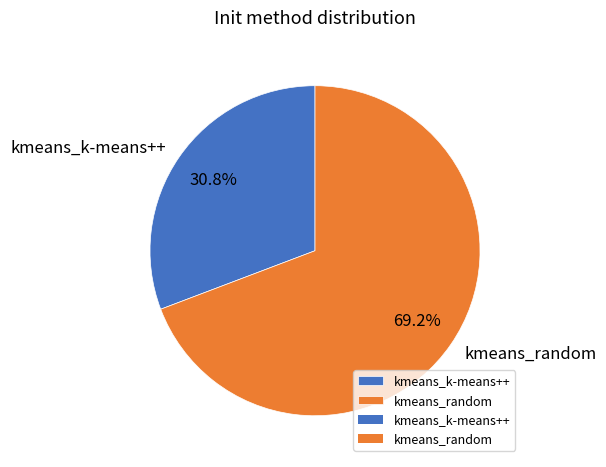

To the nearest percent, what is the combined percentage of kmeans_k-means++ and kmeans_random?

100%